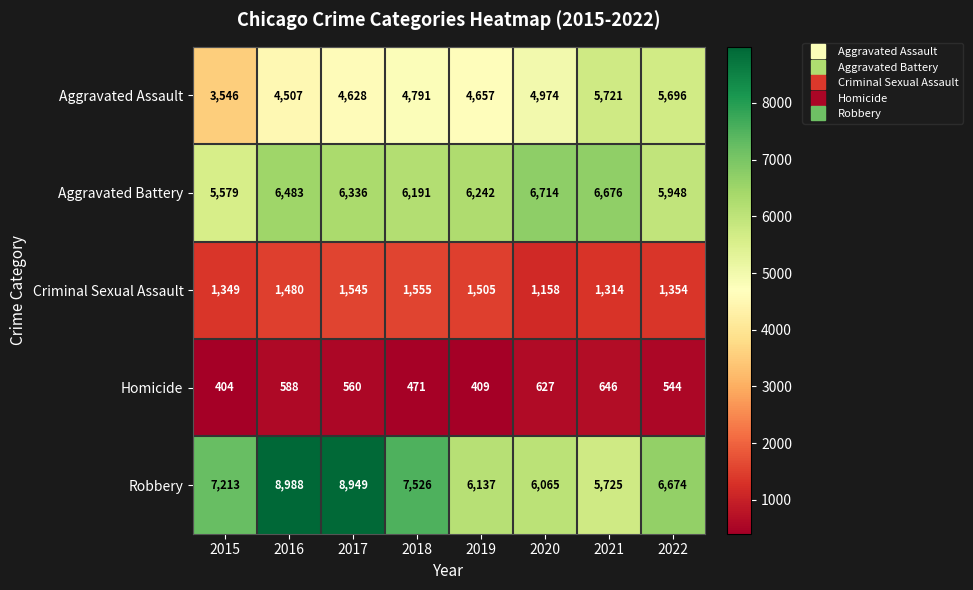

True or false: Criminal Sexual Assault has a value of 1505 at 2019.

True